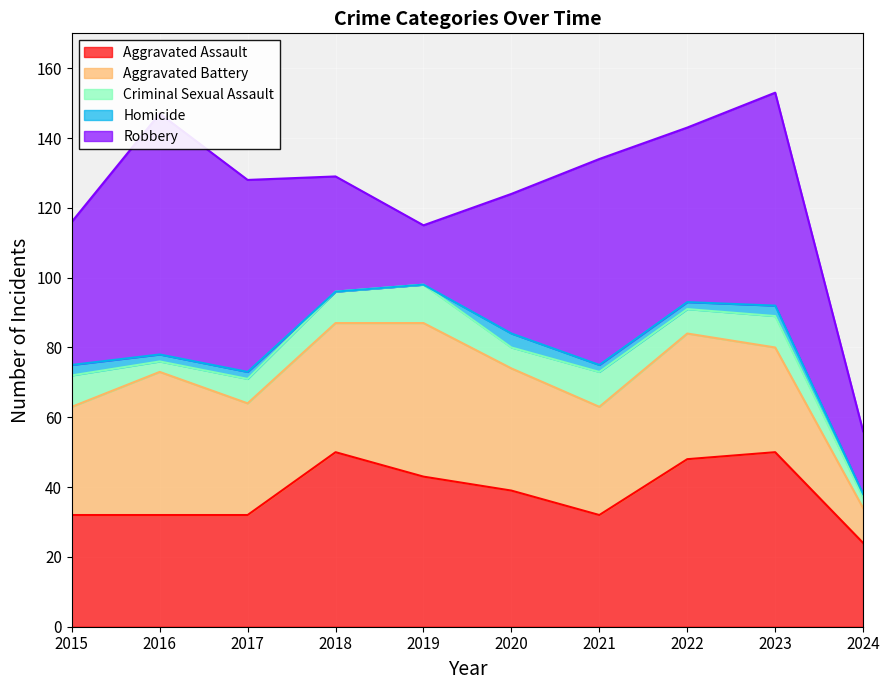

At which label does Aggravated Assault reach its minimum?

2024